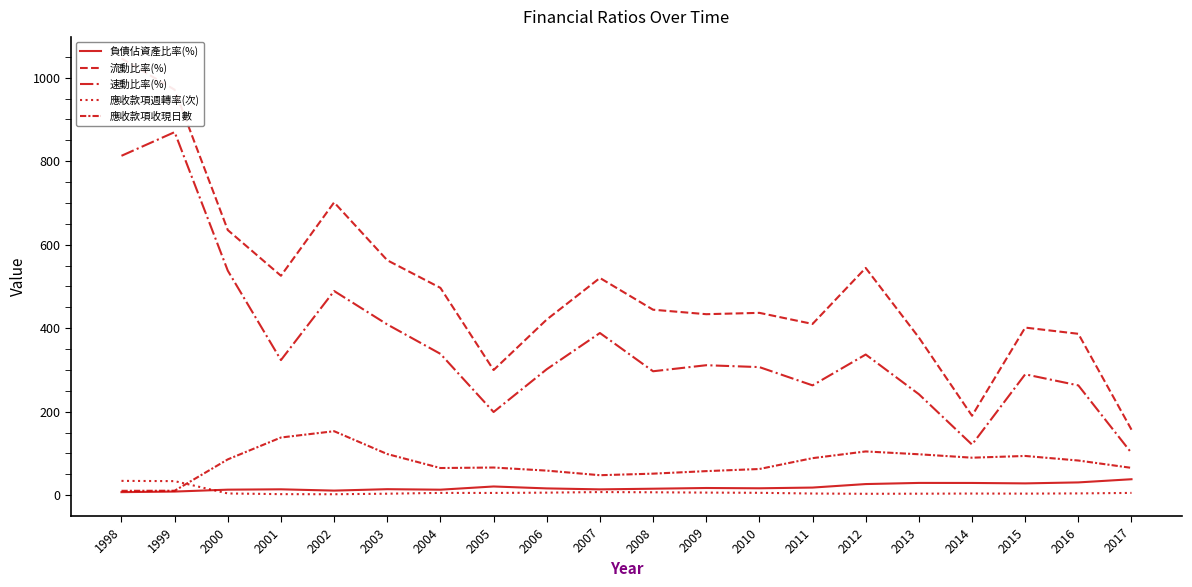

How many times do 應收款項收現日數 and 應收款項週轉率(次) cross each other?

1